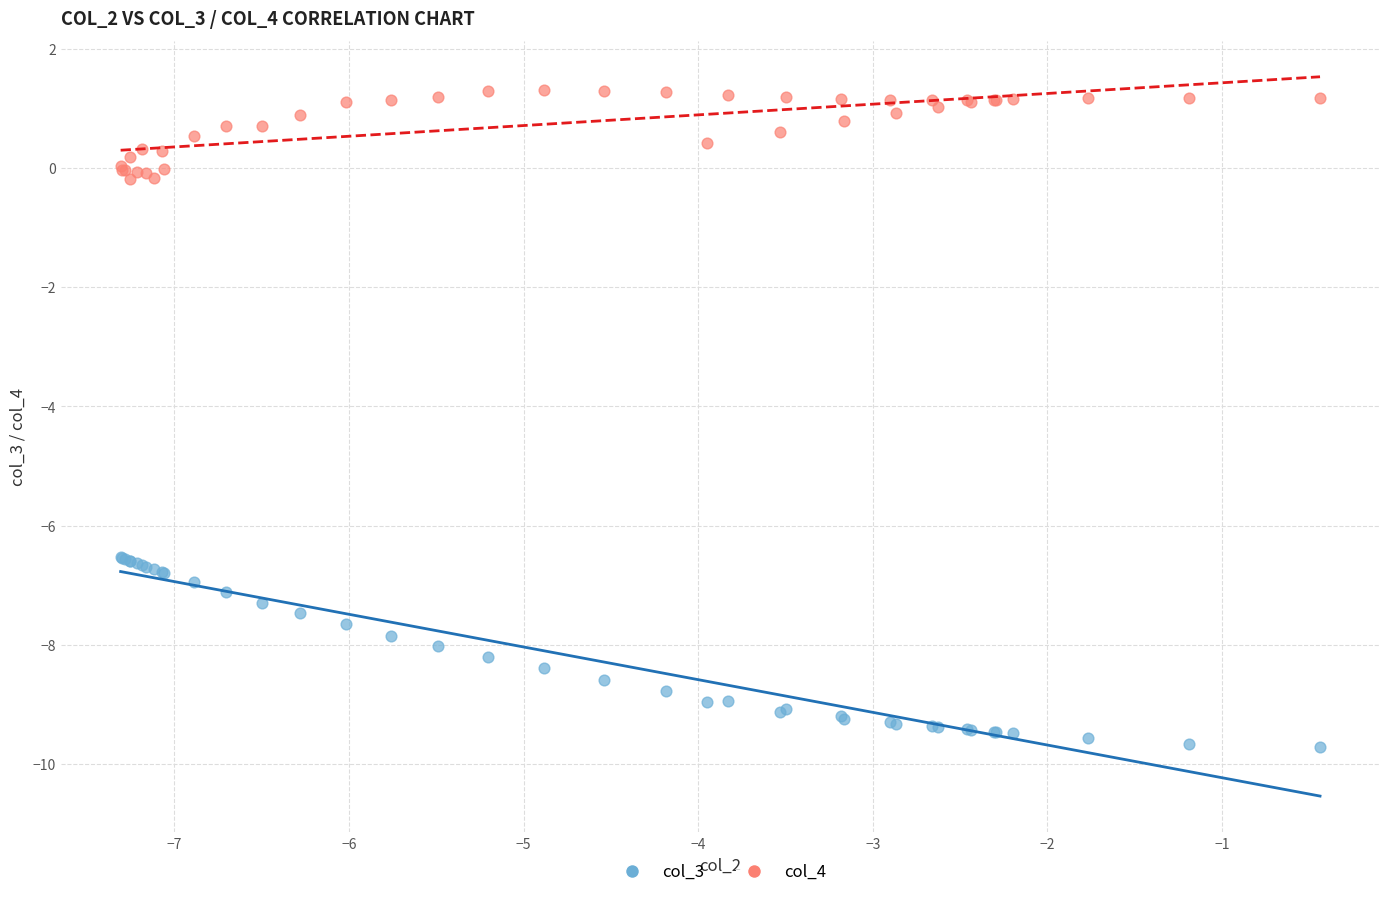

Which series reaches the minimum Y coordinate?

col_3